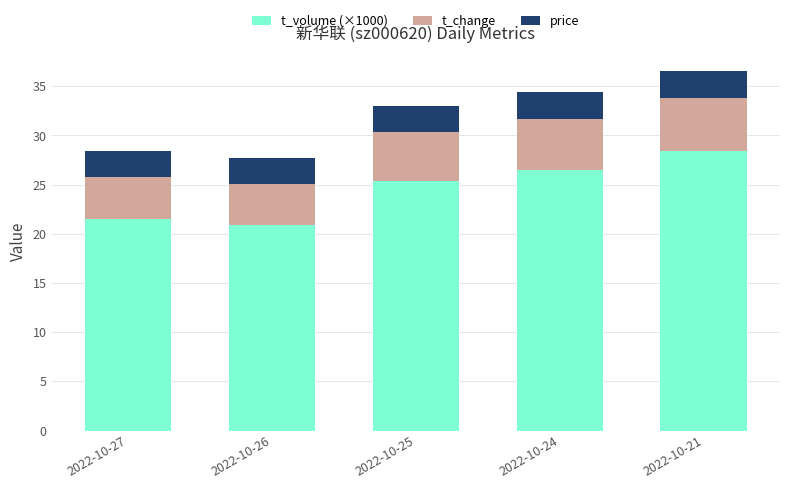

Reading right to left, list the values for the t_volume (×1000) series.

28.4	26.5	25.3	20.9	21.5